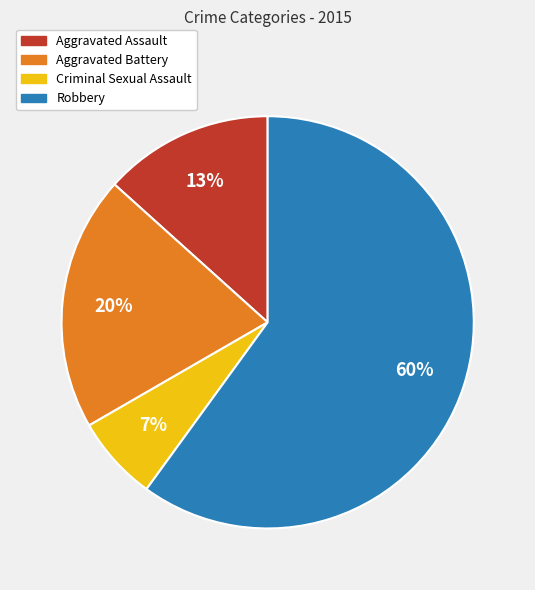

What is the ratio of the value at Criminal Sexual Assault to the value at Aggravated Battery?

0.3